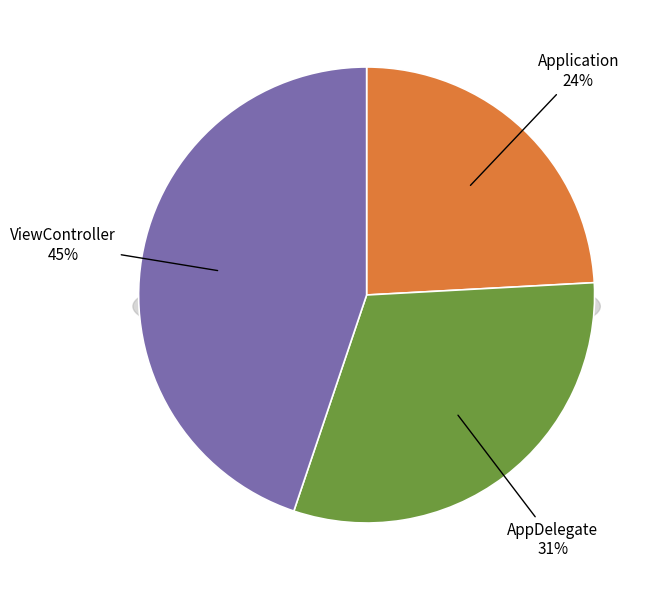

Which has a higher value, ViewController or AppDelegate?

ViewController